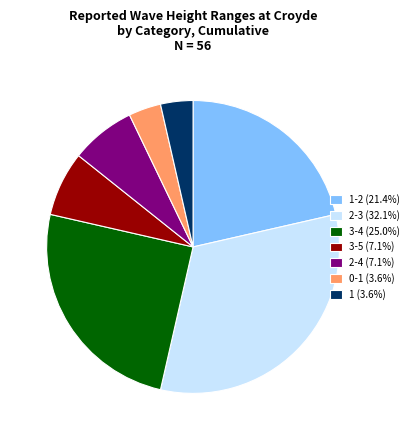

Is there any slice that represents more than half of the pie?

No